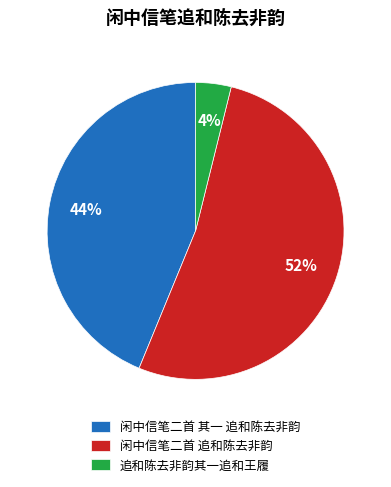

What is the ratio of the value at 闲中信笔二首 其一 追和陈去非韵 to the value at 闲中信笔二首 追和陈去非韵?

0.8